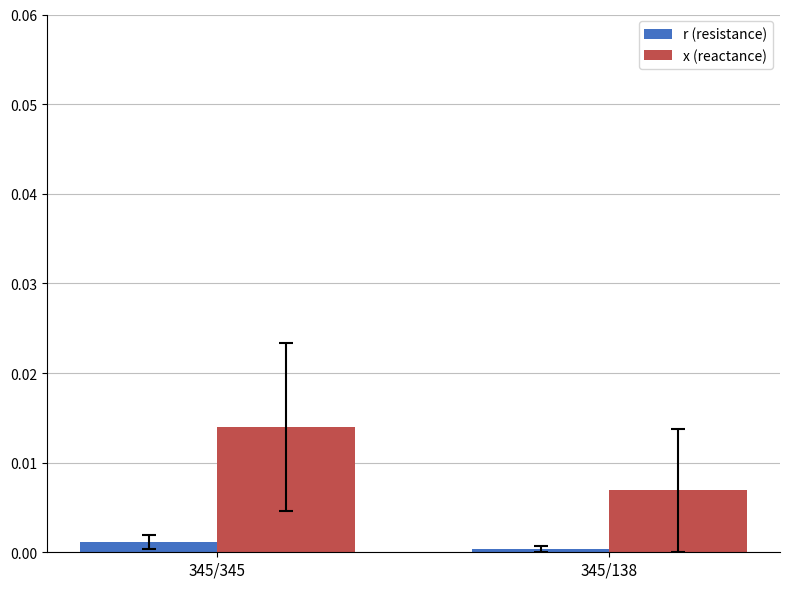

At which label is r (resistance) closest to 0?

345/138